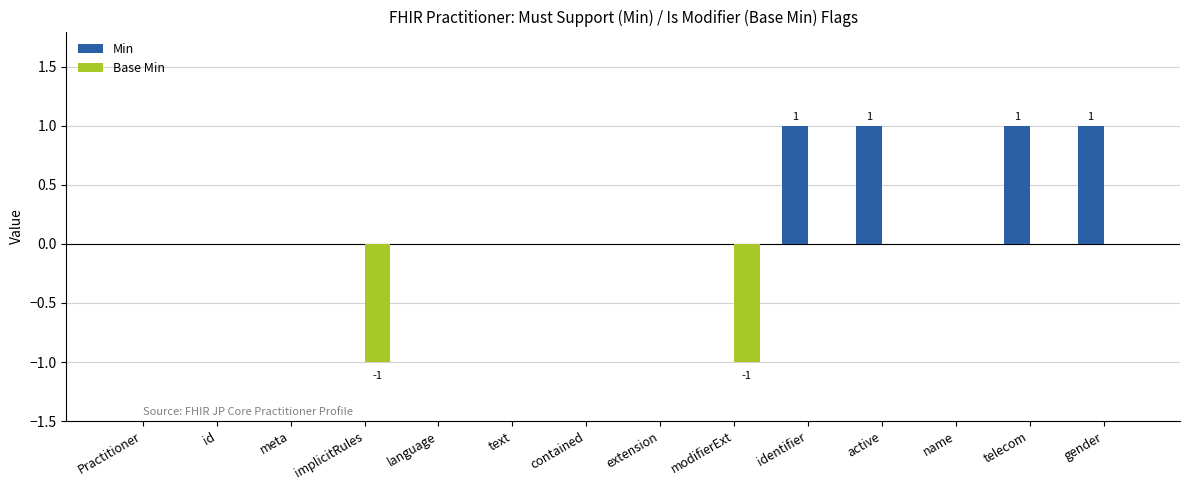

What is the label of the 11th bar from the left?

active